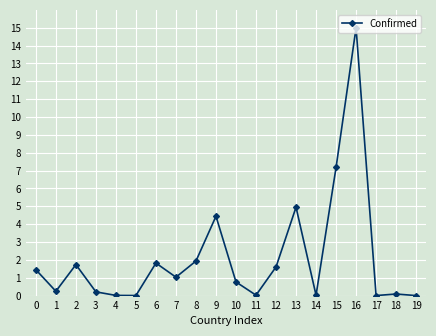

How many data points are less than 1?

10